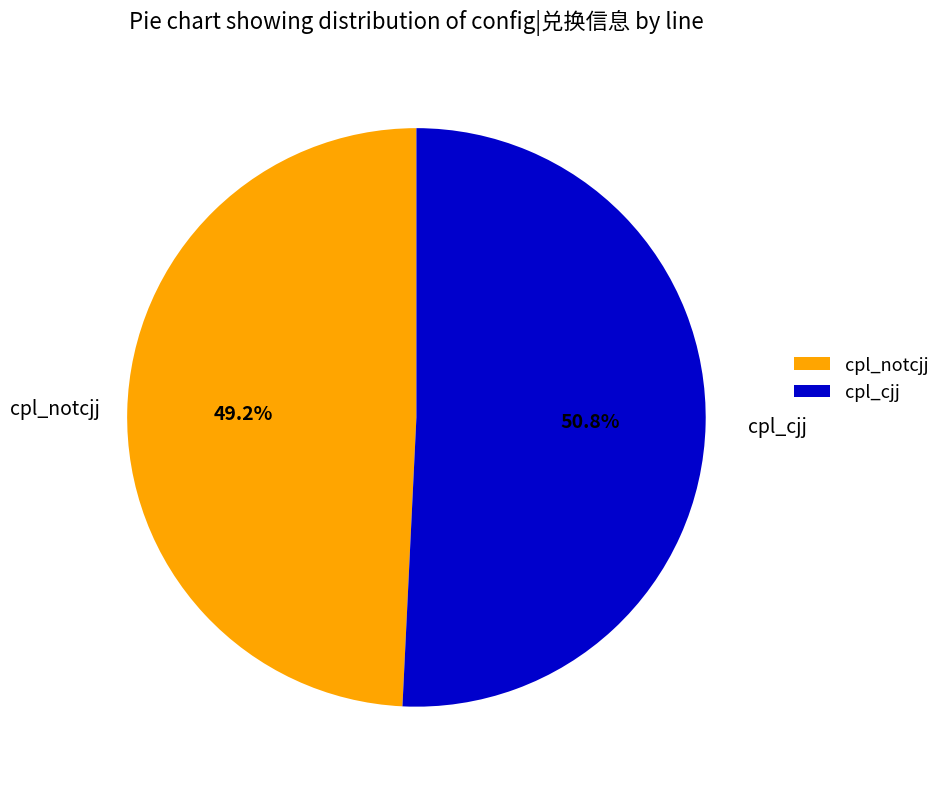

Which slice is the smallest?

cpl_notcjj